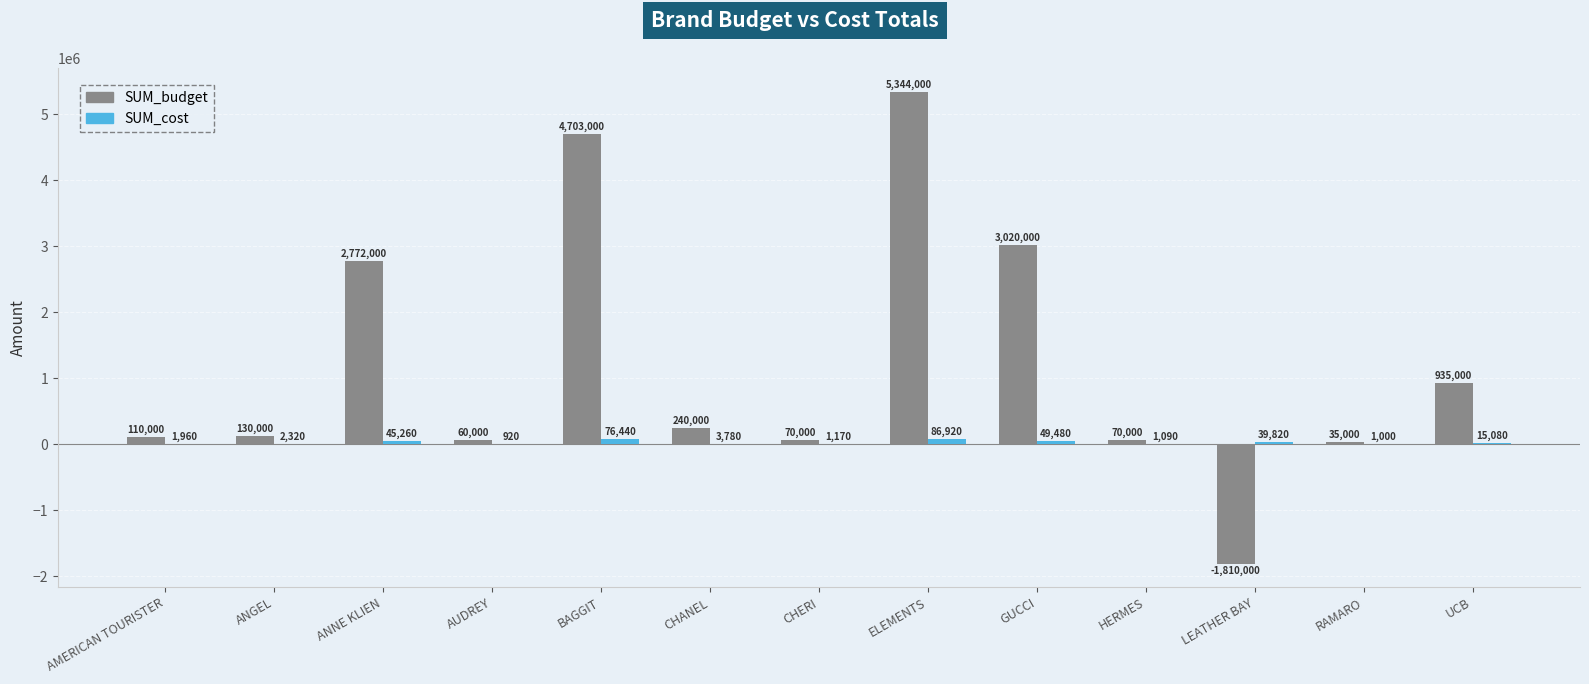

Is it true that SUM_cost equals 45260 at ANNE KLIEN?

True